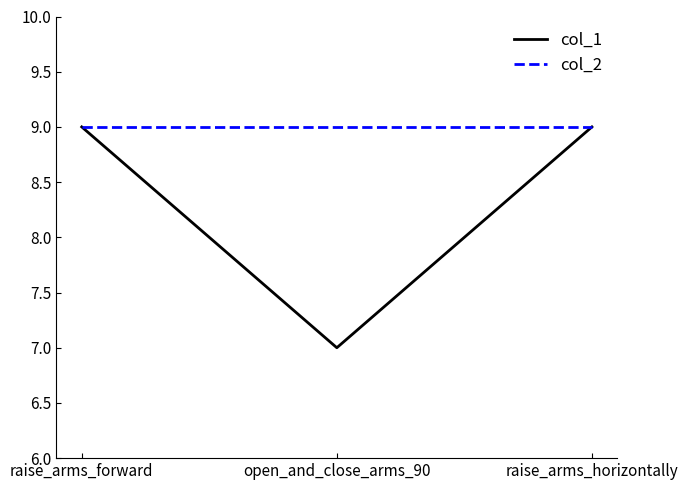

The value of col_1 at raise_arms_horizontally is 14. True or false?

False